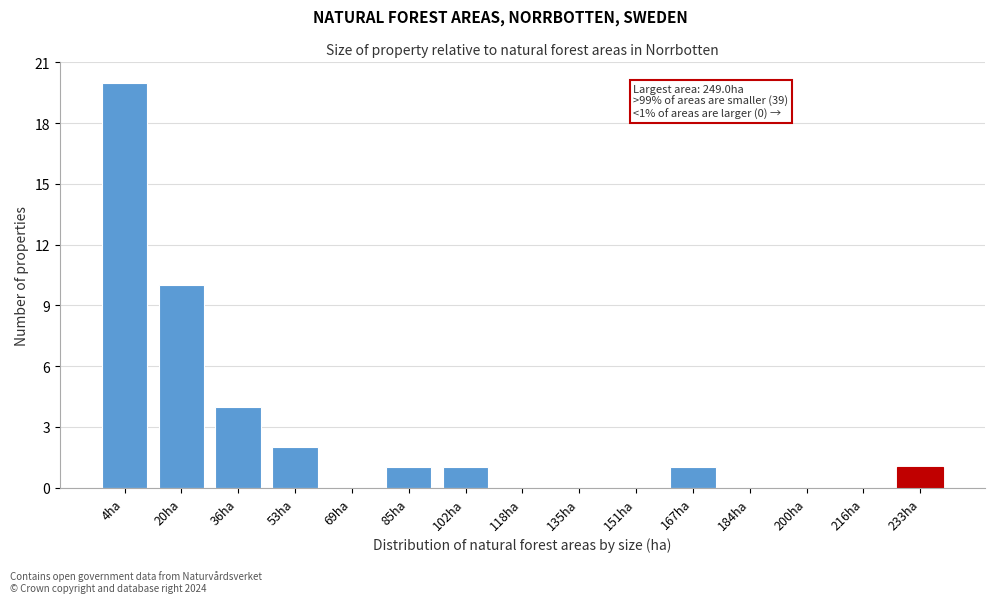

Reading right to left, what are all the values shown in this chart?

233ha=1	216ha=0	200ha=0	184ha=0	167ha=1	151ha=0	135ha=0	118ha=0	102ha=1	85ha=1	69ha=0	53ha=2	36ha=4	20ha=10	4ha=20